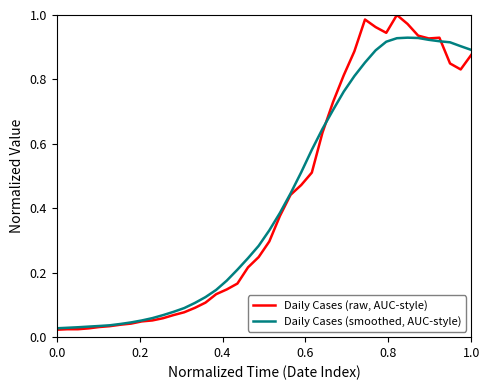

Which series has the widest spread of values?

Daily Cases (raw, AUC-style)